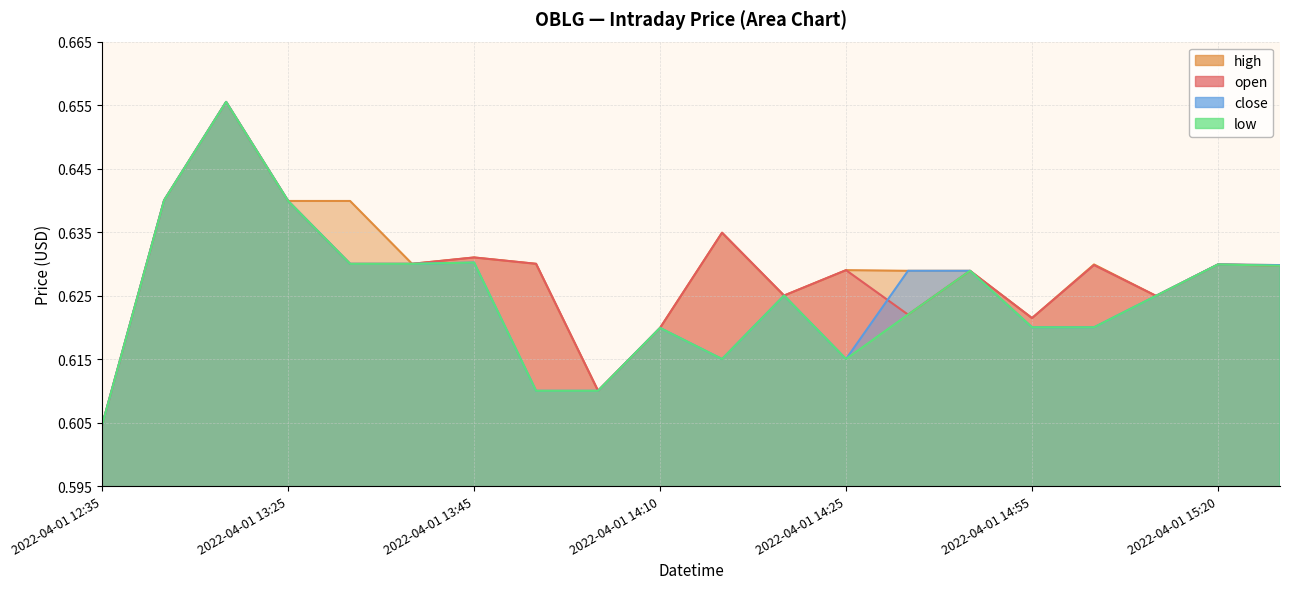

True or false: close and high intersect in this chart.

False